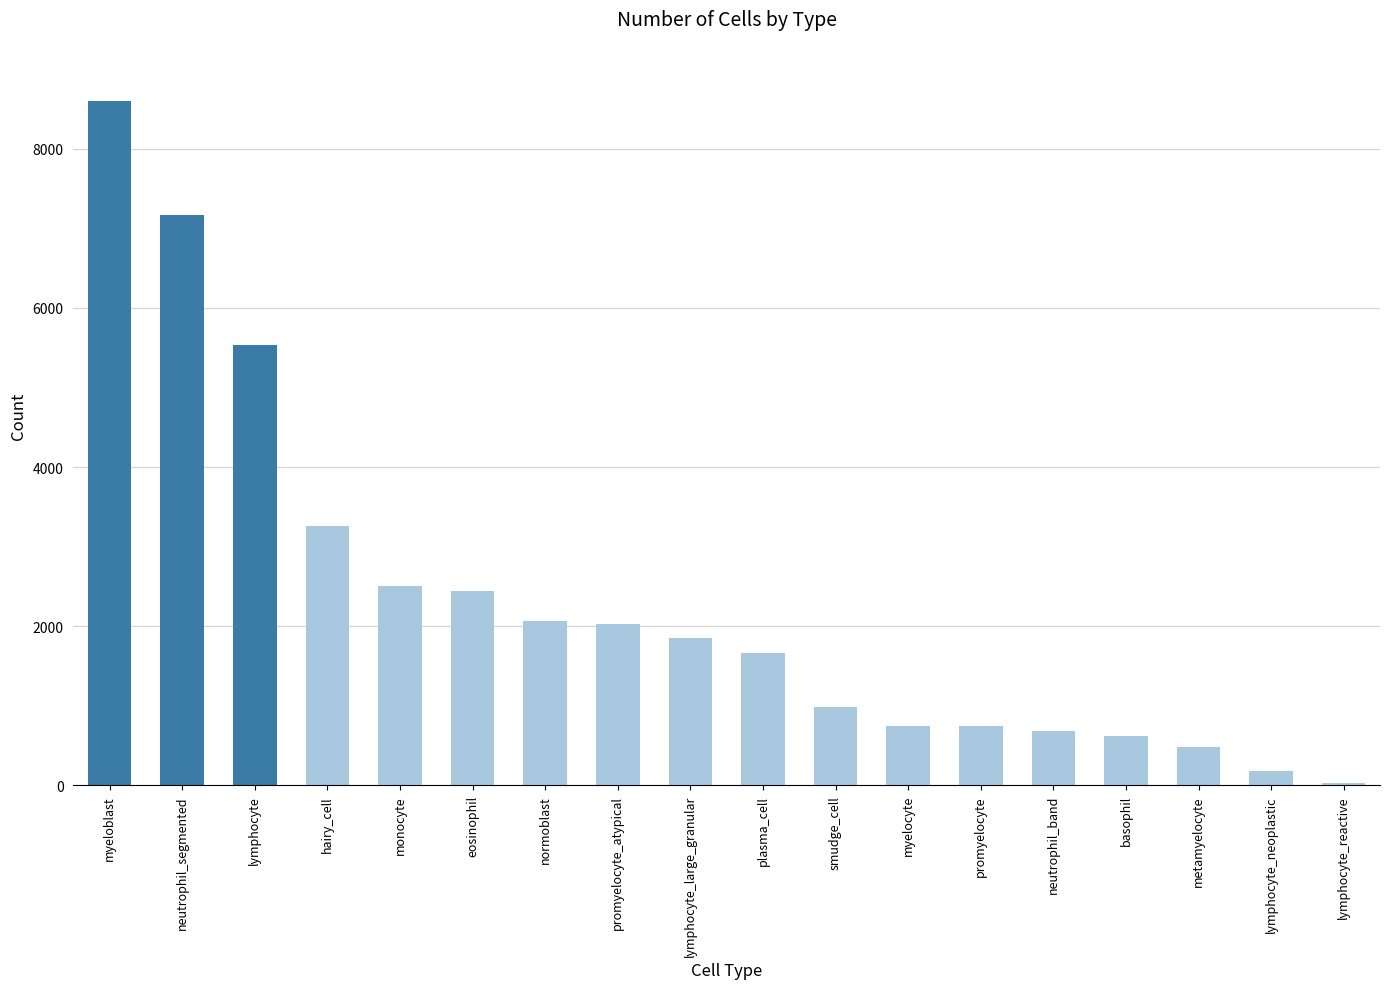

At which label does the data first exceed 1849?

myeloblast